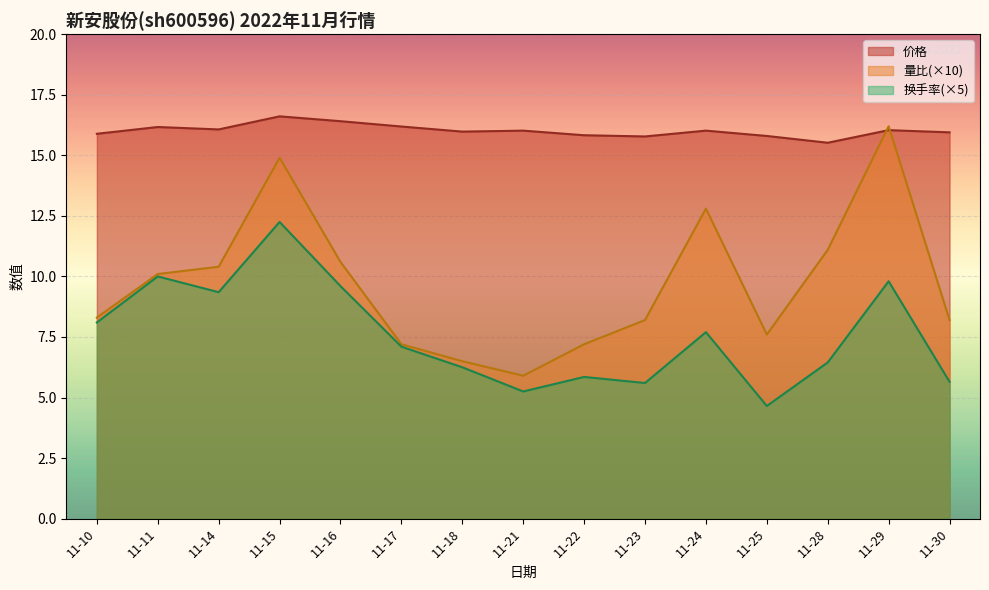

True or false: 换手率(×5) and 价格 intersect in this chart.

False